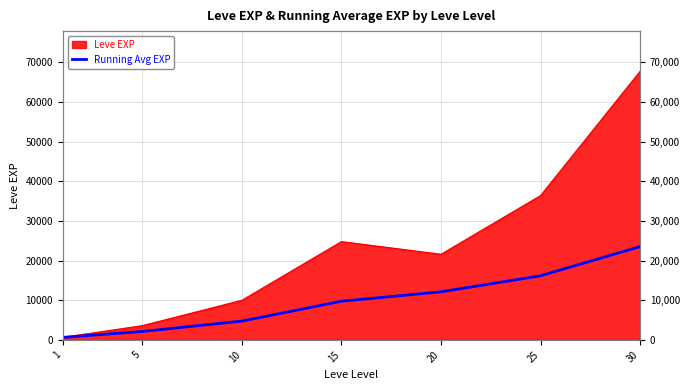

Reading left to right, transcribe all the data shown in this chart.

1=630.0	5=2115.0	10=4740.0	15=9752.5	20=12122.0	25=16166.7	30=23532.9